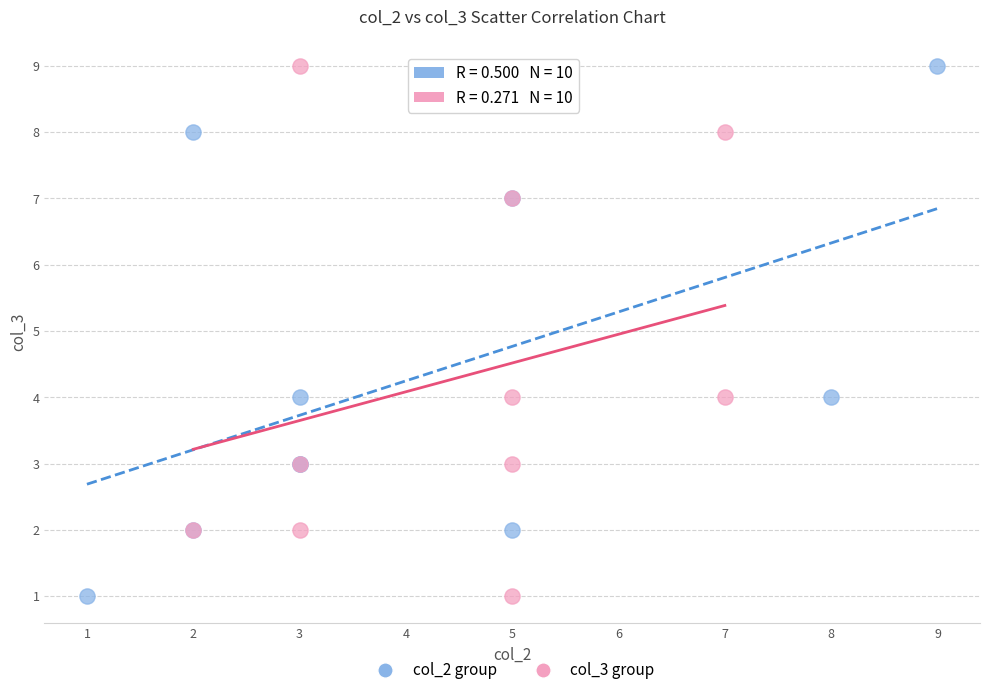

What are all the series names shown in the legend?

col_2 group, col_3 group